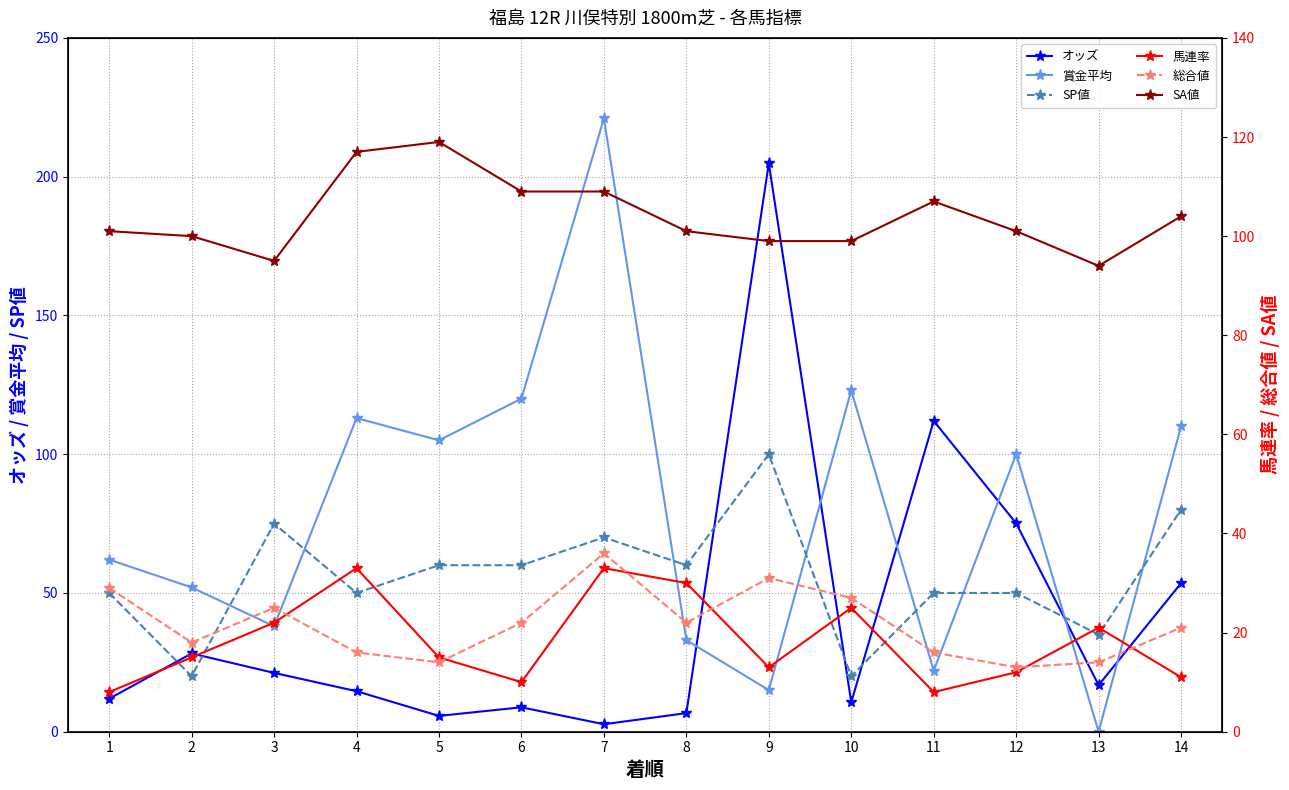

At which label is SA値 closest to 106?

11